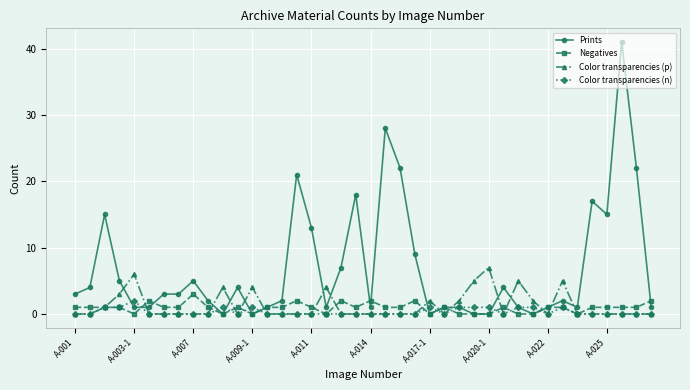

Which series has the largest total across all categories?

Prints